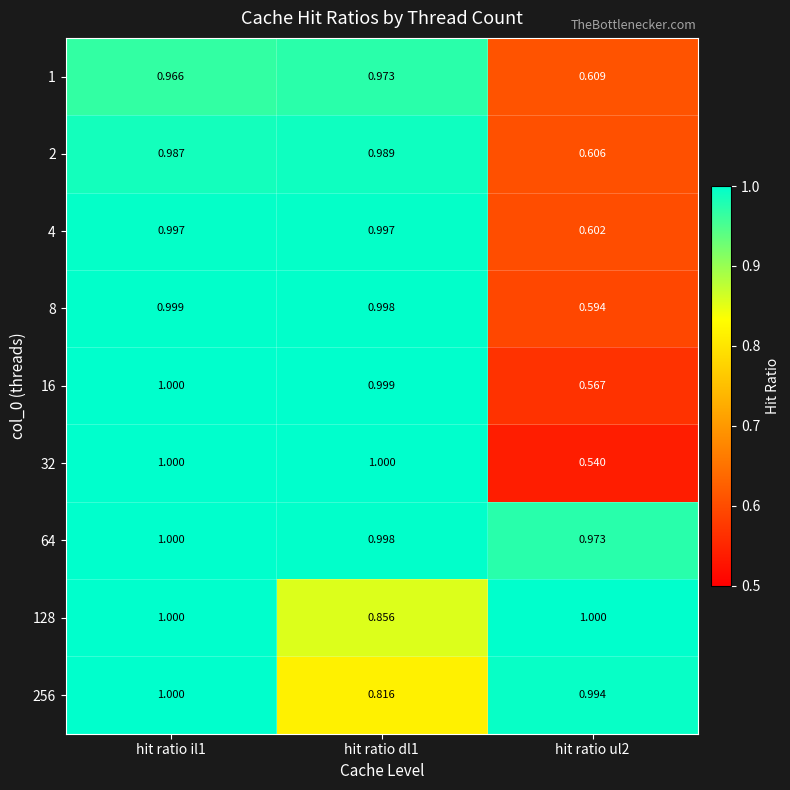

Reading left to right, list all the values displayed in this chart.

1: hit ratio il1=1.0	hit ratio dl1=1.0	hit ratio ul2=0.6
2: hit ratio il1=1.0	hit ratio dl1=1.0	hit ratio ul2=0.6
4: hit ratio il1=1.0	hit ratio dl1=1.0	hit ratio ul2=0.6
8: hit ratio il1=1.0	hit ratio dl1=1.0	hit ratio ul2=0.6
16: hit ratio il1=1.0	hit ratio dl1=1.0	hit ratio ul2=0.6
32: hit ratio il1=1.0	hit ratio dl1=1.0	hit ratio ul2=0.5
64: hit ratio il1=1.0	hit ratio dl1=1.0	hit ratio ul2=1.0
128: hit ratio il1=1.0	hit ratio dl1=0.9	hit ratio ul2=1.0
256: hit ratio il1=1.0	hit ratio dl1=0.8	hit ratio ul2=1.0